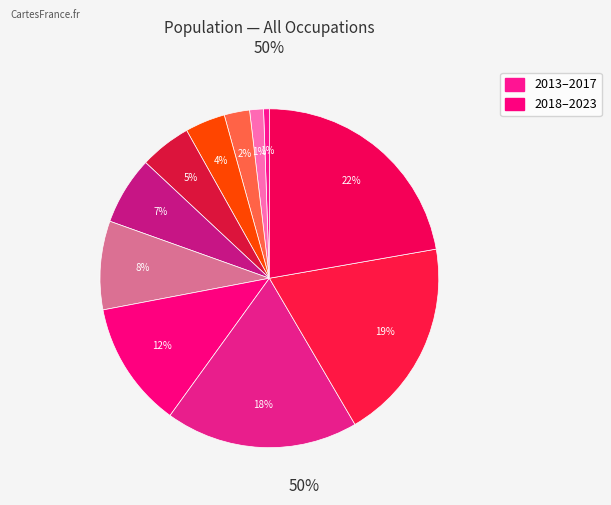

To the nearest percent, what is the average slice percentage?

9%